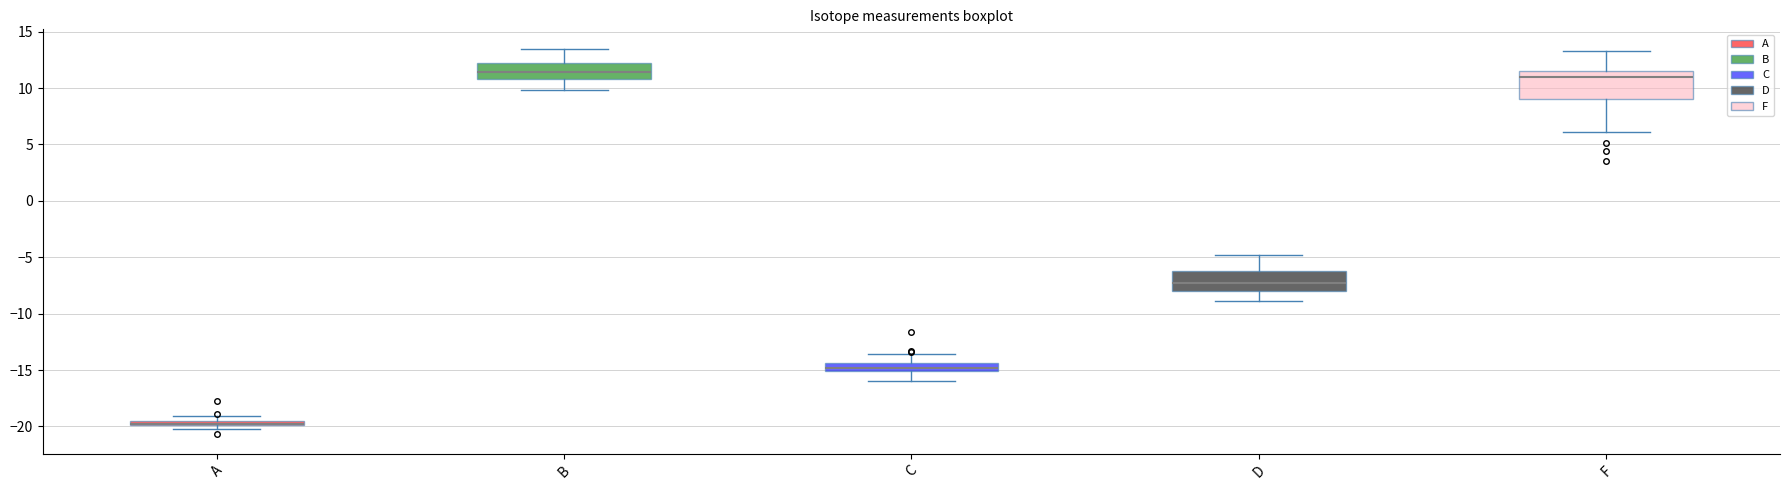

Where is the lower edge of the box for C on the y-axis? The values are not printed on the chart, so give them approximately, as read against the axis.

-15.0